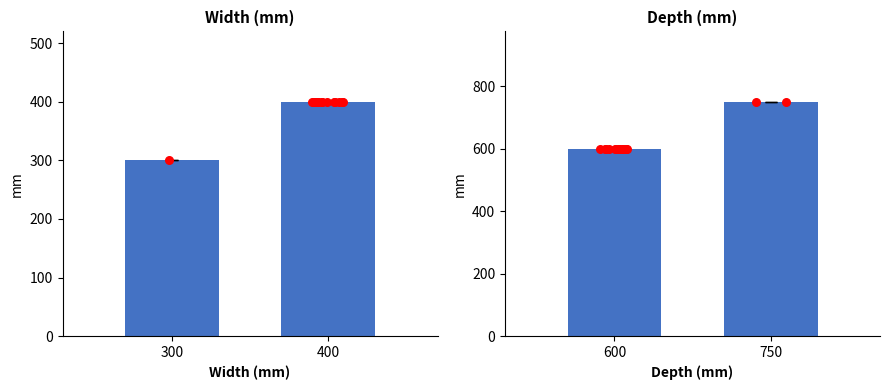

Which series has the largest total across all categories?

Depth (mm)